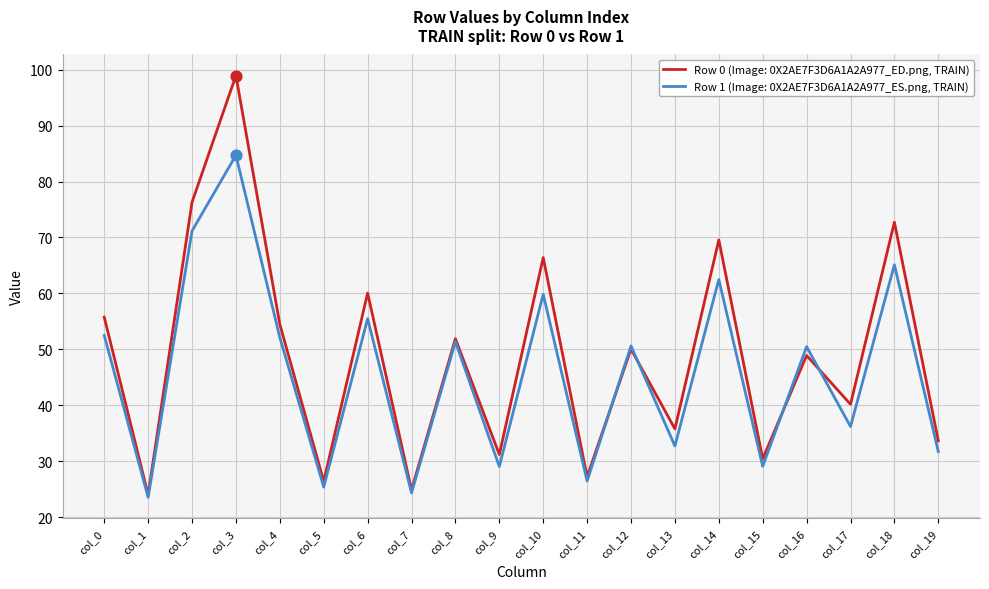

What is the spread (max minus min) of values at col_16?

1.6